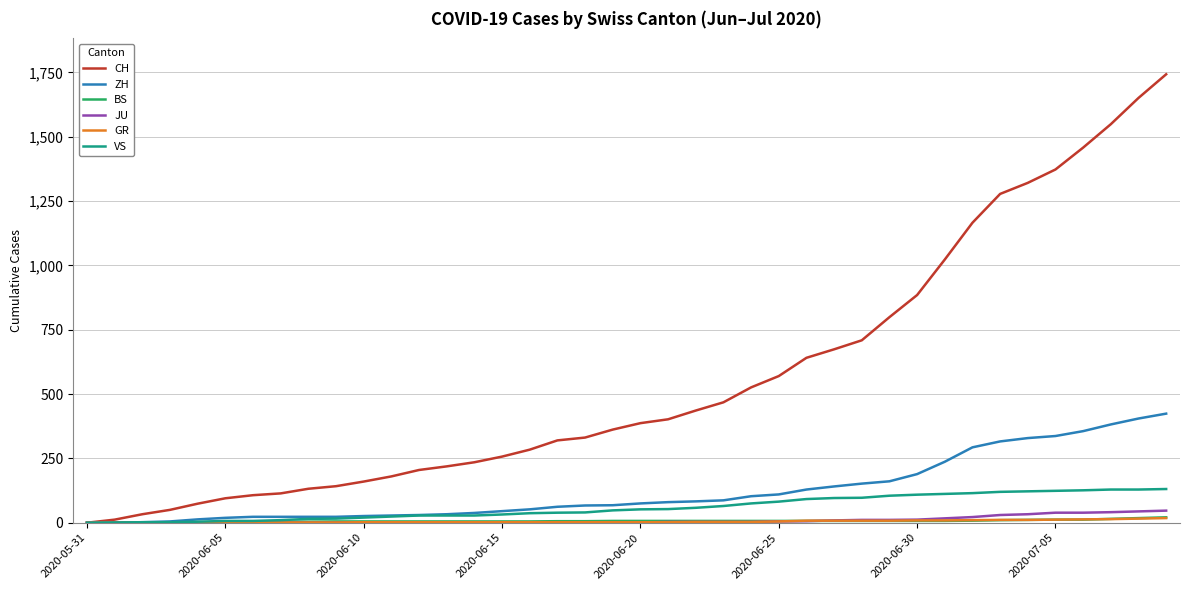

Which series has the widest spread of values?

CH